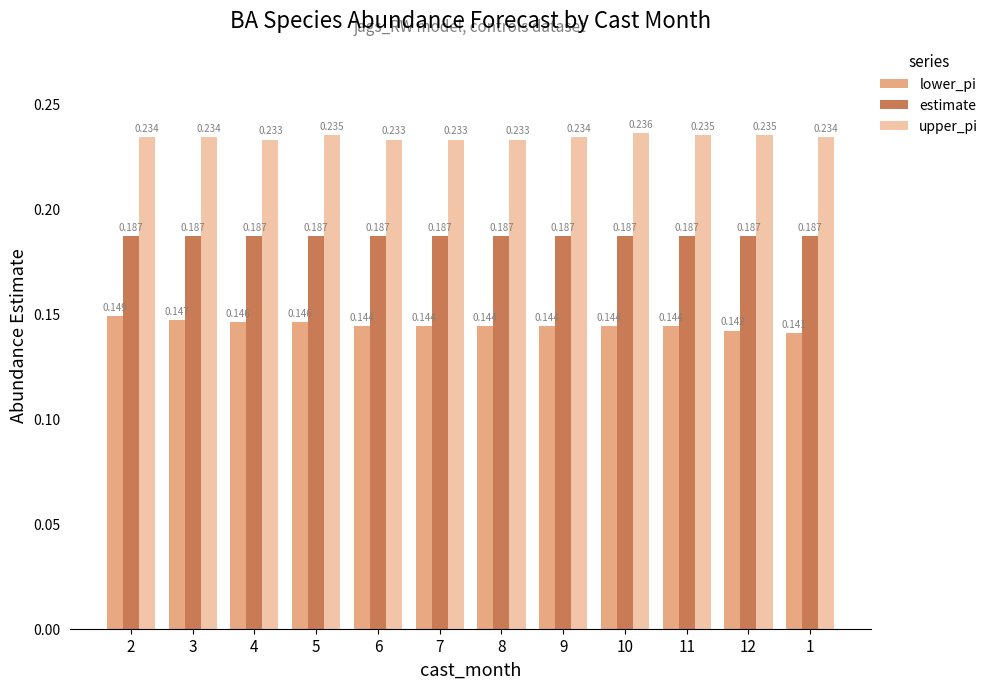

Is it true that estimate equals 0.3 at 12?

False